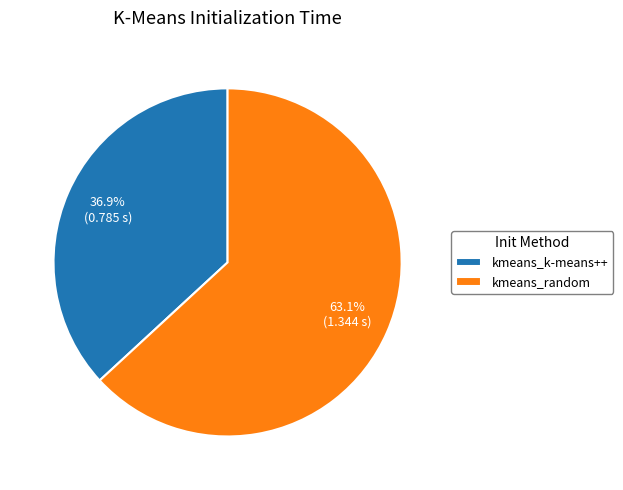

True or false: kmeans_k-means++ accounts for 37% of the total.

True